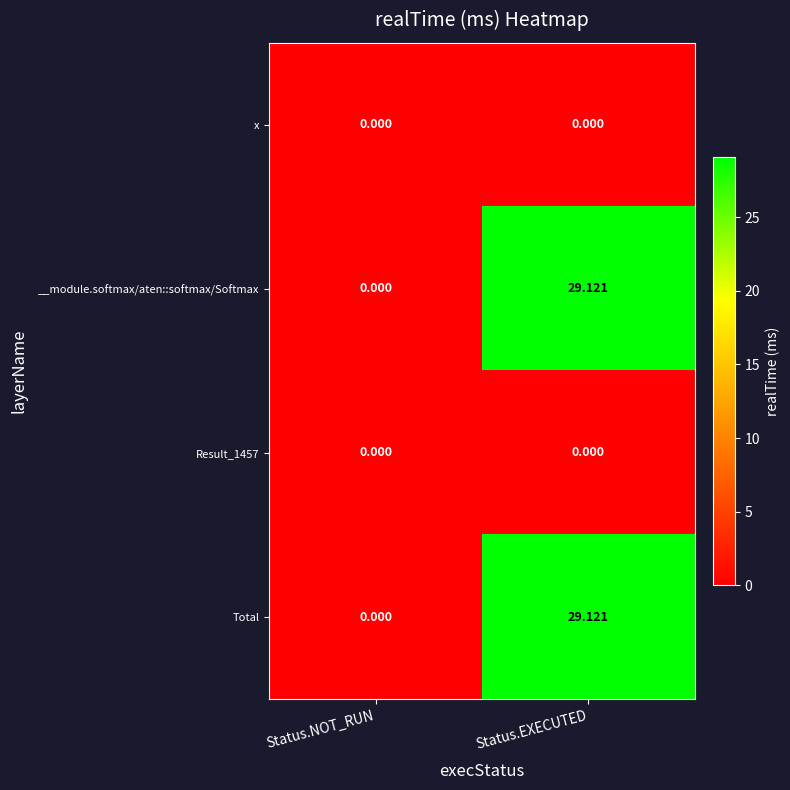

Where is Total nearest to the value 14?

Status.NOT_RUN